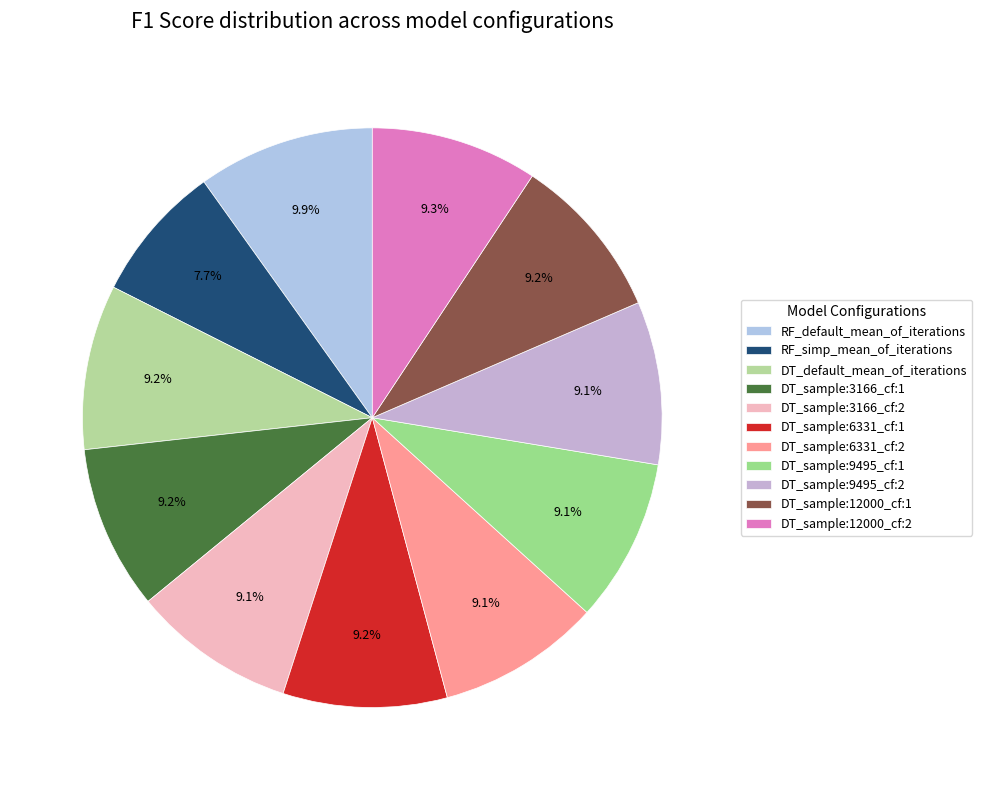

Does DT_sample:6331_cf:1 represent more than half of the total?

No